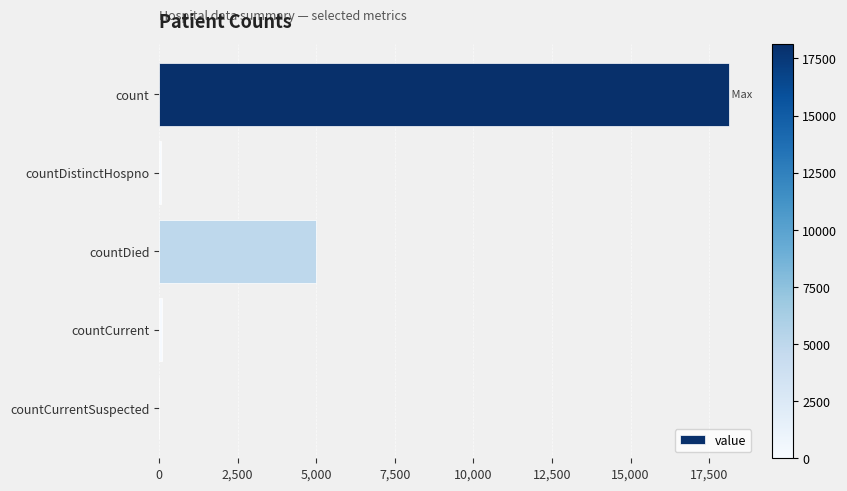

What is the ratio of the value at count to the value at countDied?

3.6